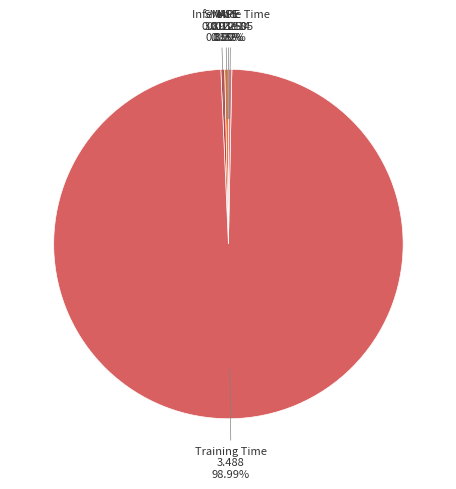

Is Training Time the majority of the pie?

Yes